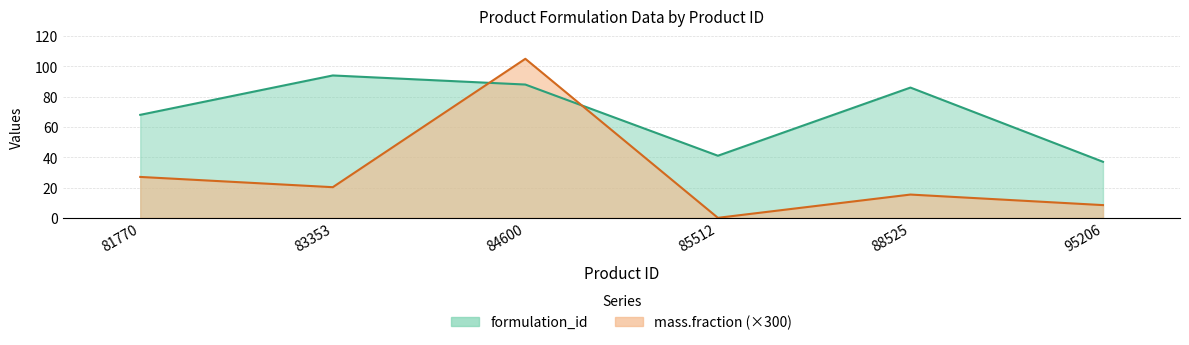

What is the difference between the mass.fraction_scaled values at 88525 and 81770?

11.6